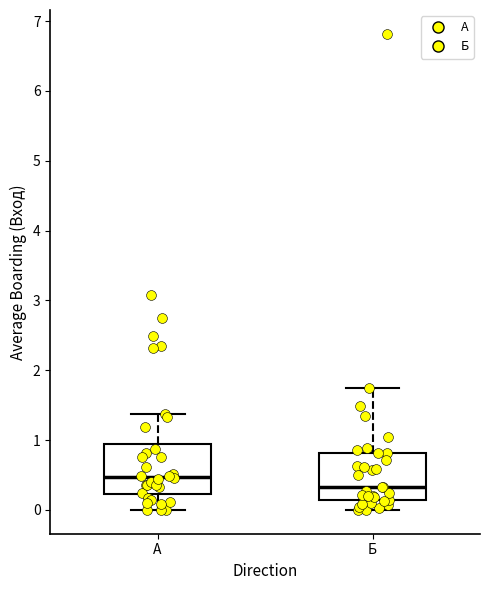

Where is the upper edge of the box for Б on the y-axis? The values are not printed on the chart, so give them approximately, as read against the axis.

0.8